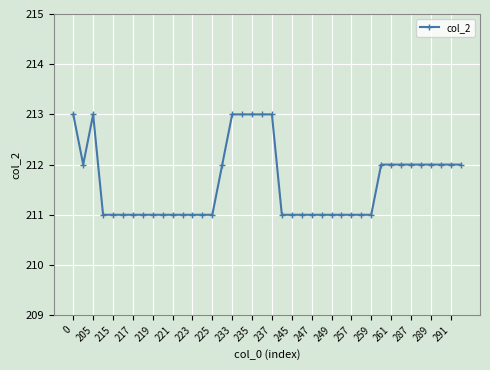

What is the value of the 18th point from the left?

213